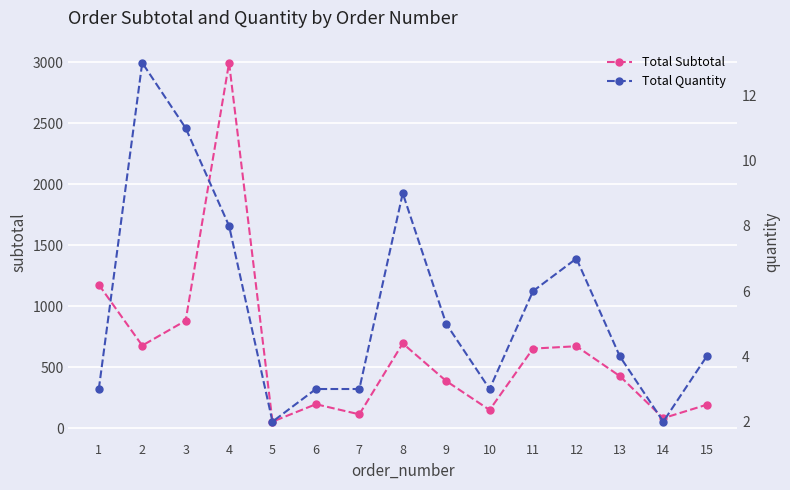

Where is Total Quantity nearest to the value 7?

12